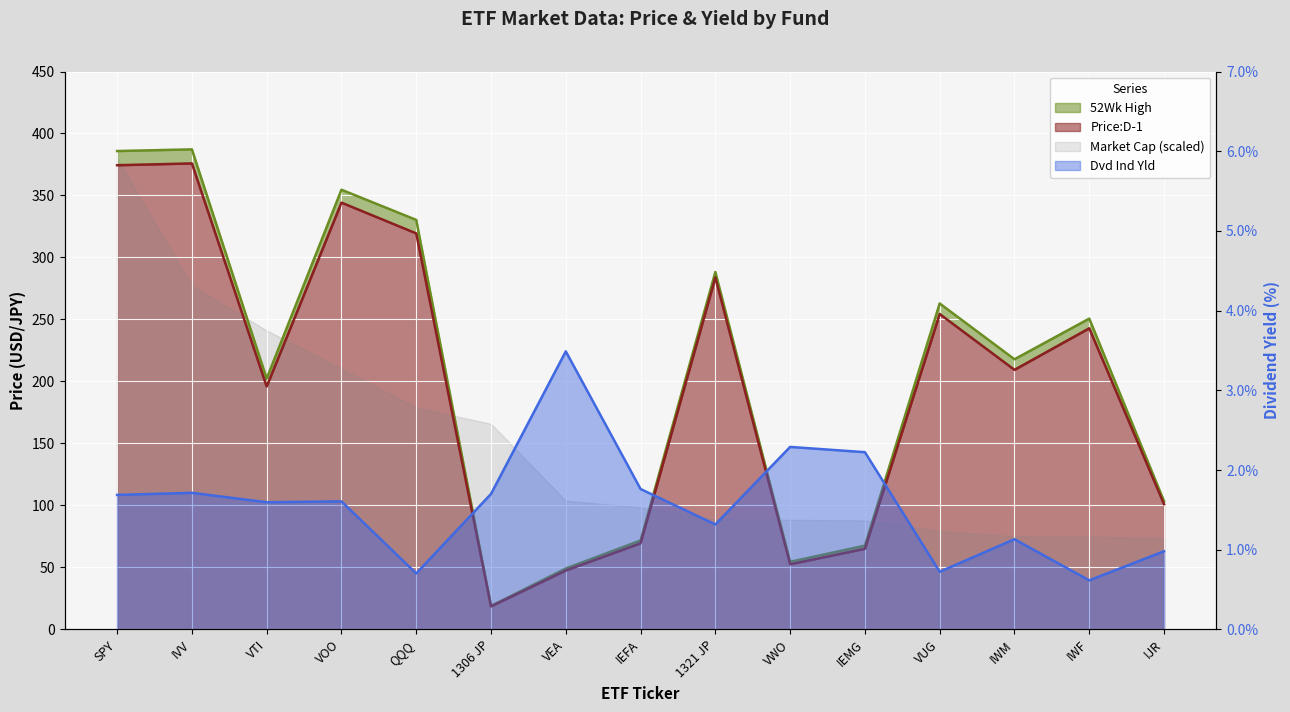

True or false: Dvd Ind Yld has a value of 1.8 at IEFA.

True